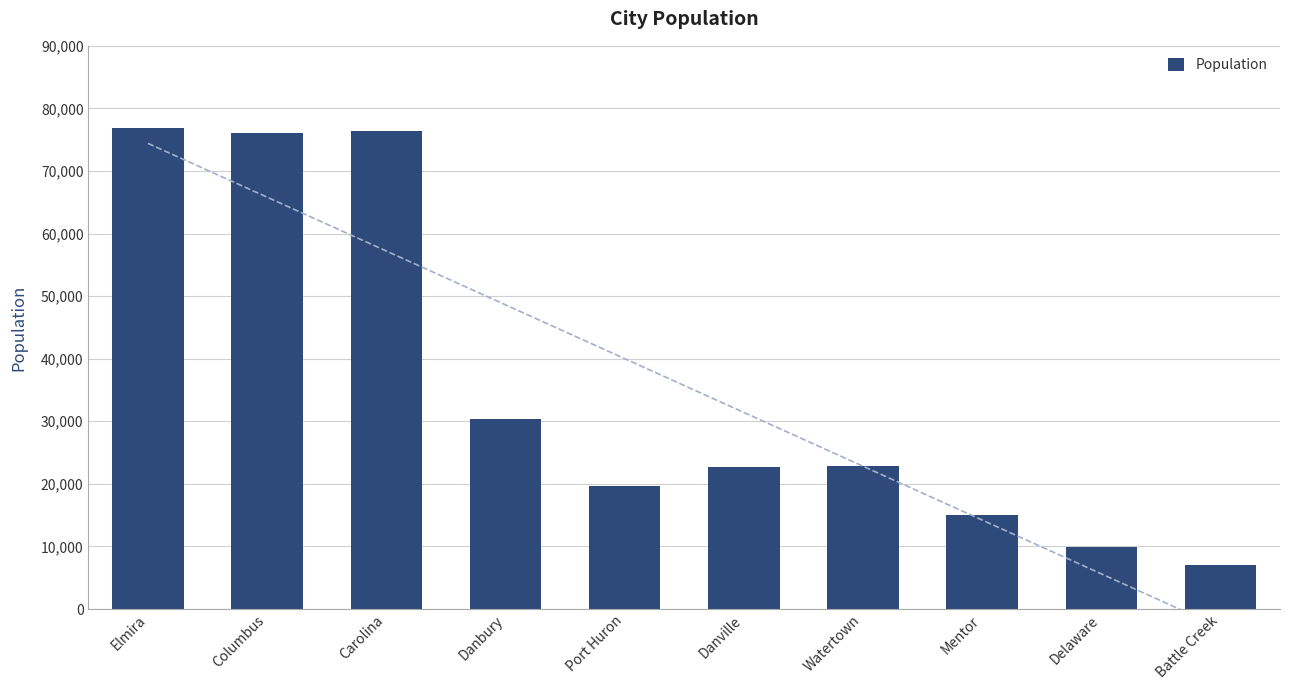

The chart shows a value of 22752 at Danville. True or false?

True